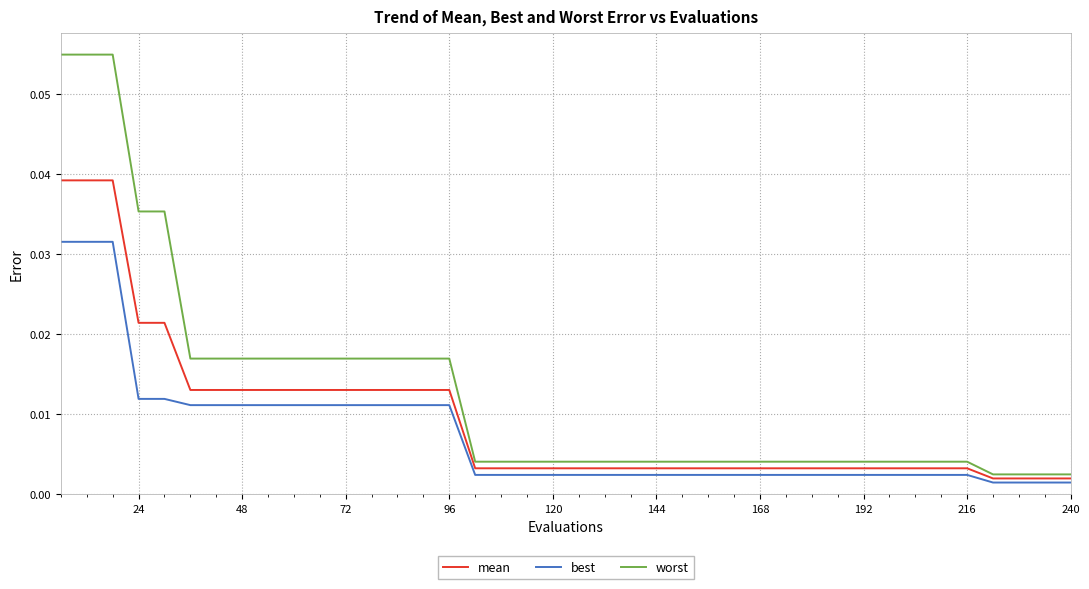

True or false: best and worst cross at least once.

False